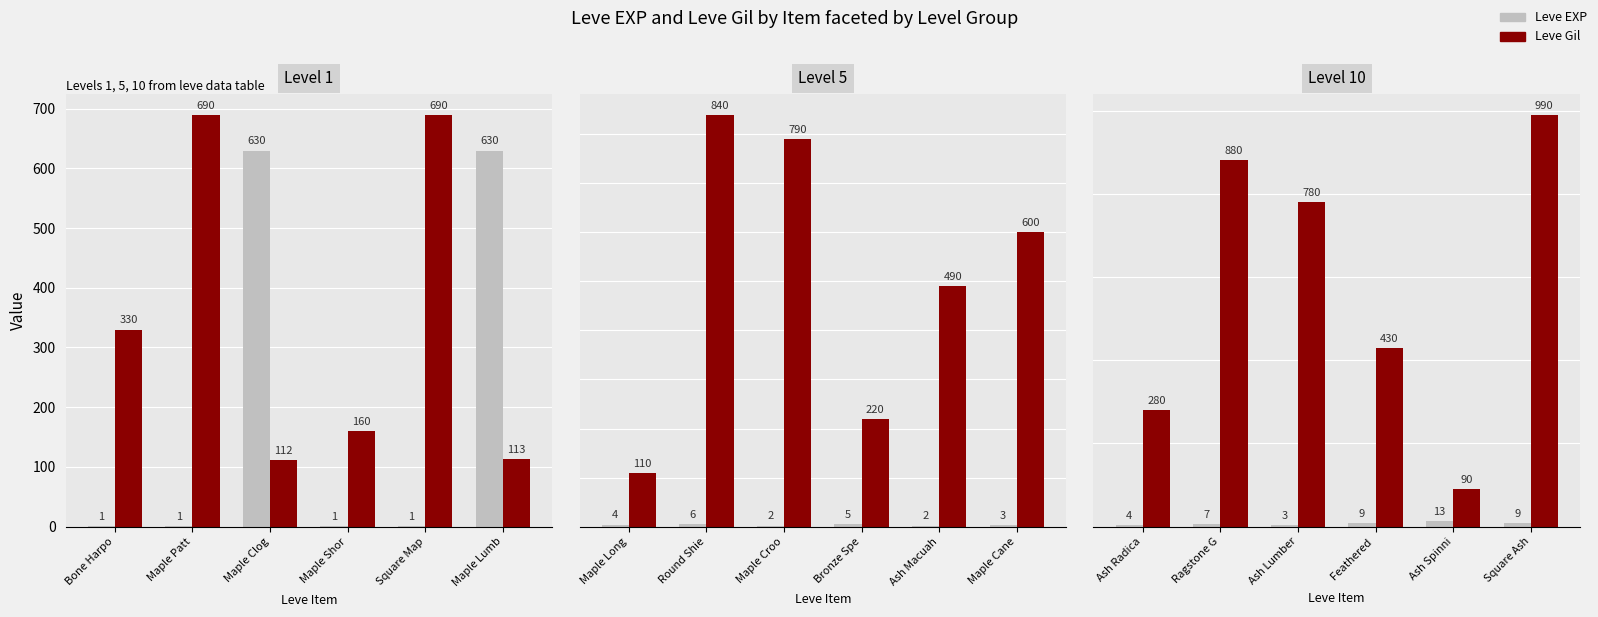

What is the value of the Leve Gil bar at the 4th from the left?

430